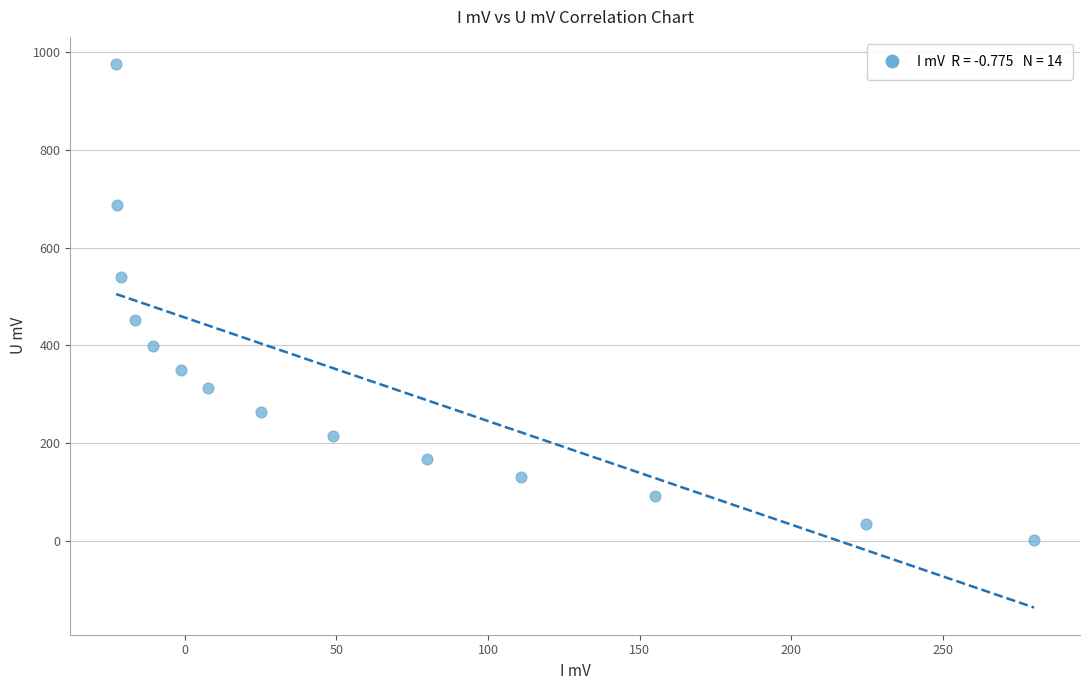

What Y value in the scatter plot is closest to 488?

451.0